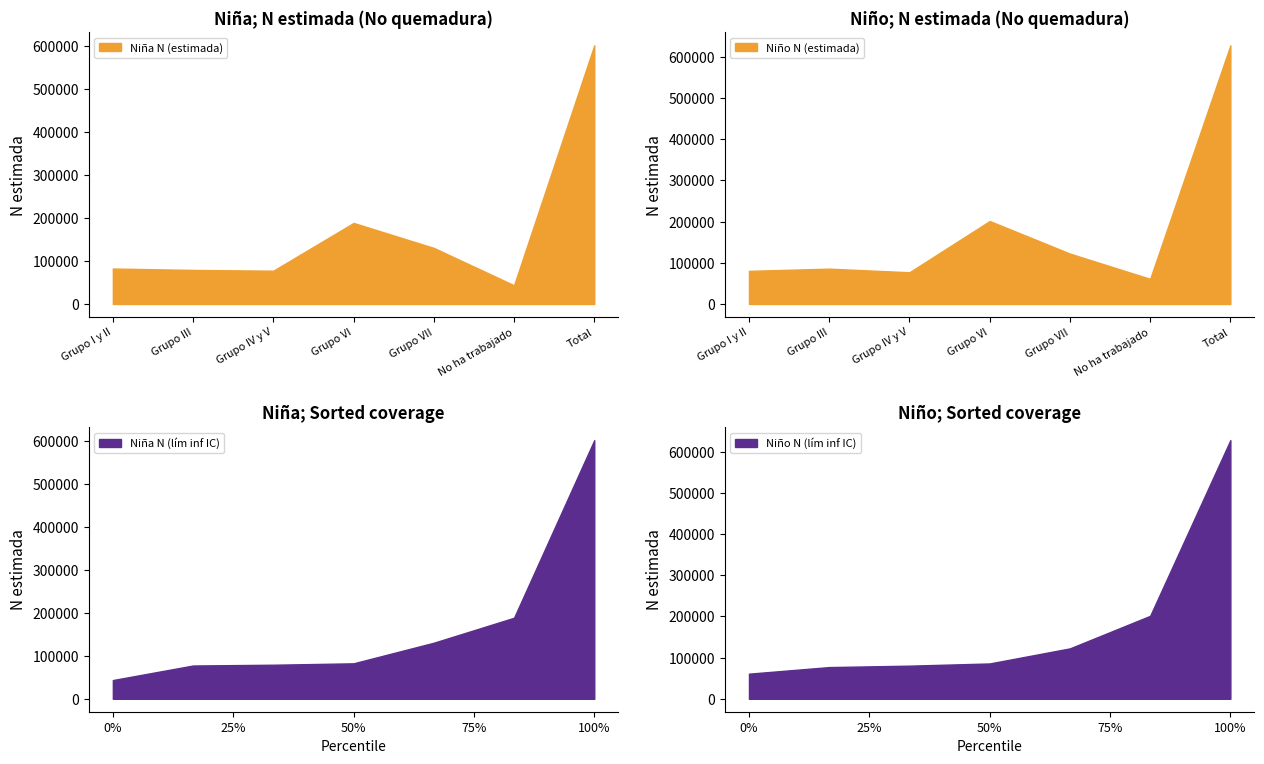

Rank the categories by Niño N (lím inf IC) value from highest to lowest.

Total, Grupo VI, Grupo VII, Grupo III, Grupo I y II, Grupo IV y V, No ha trabajado